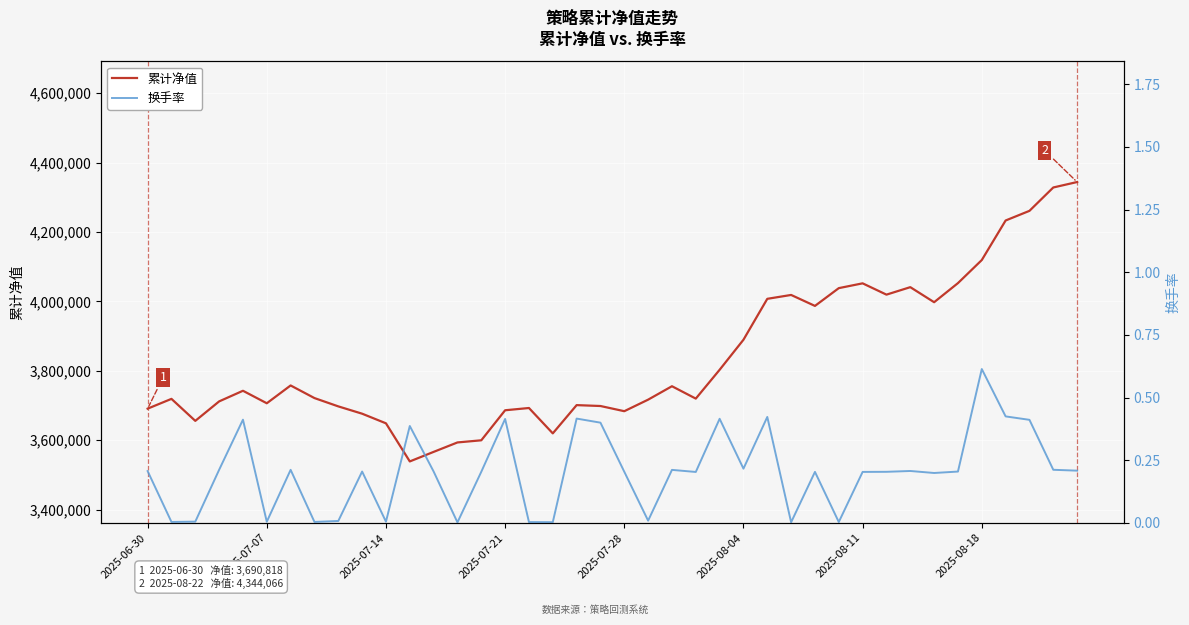

Which category has the lowest value in the 累计净值 series?

11